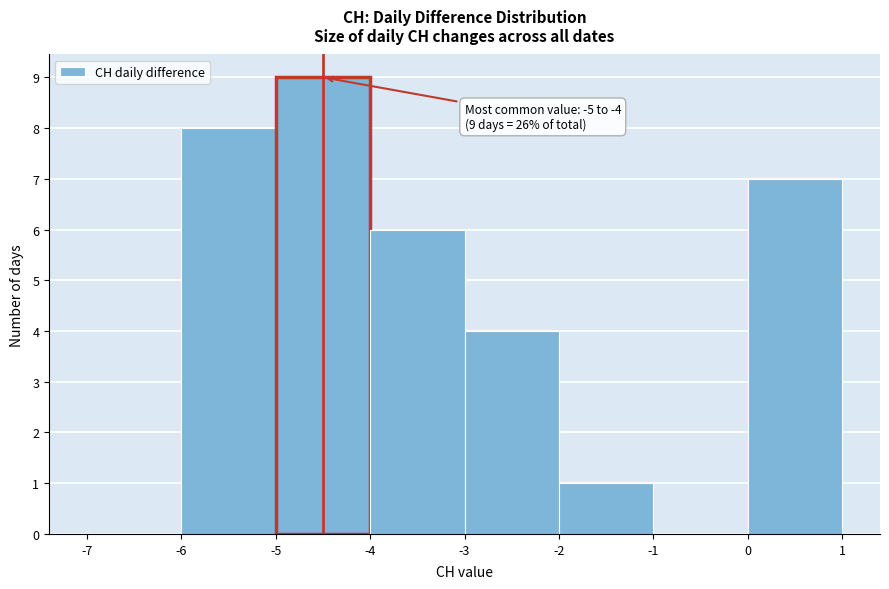

Over which range of the x-axis is the bar tallest?

-5 to -4